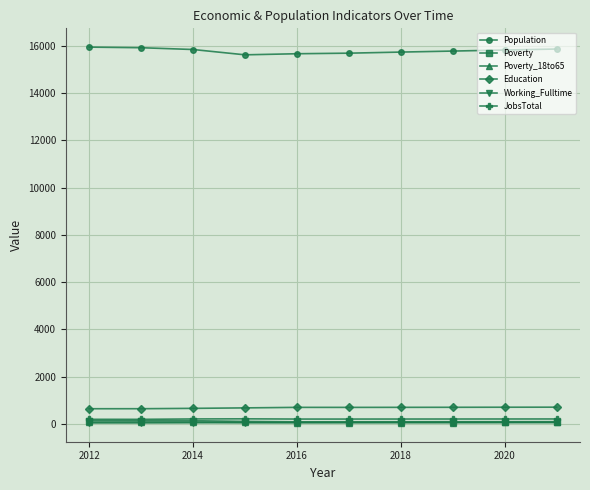

True or false: Poverty and Population cross at least once.

False